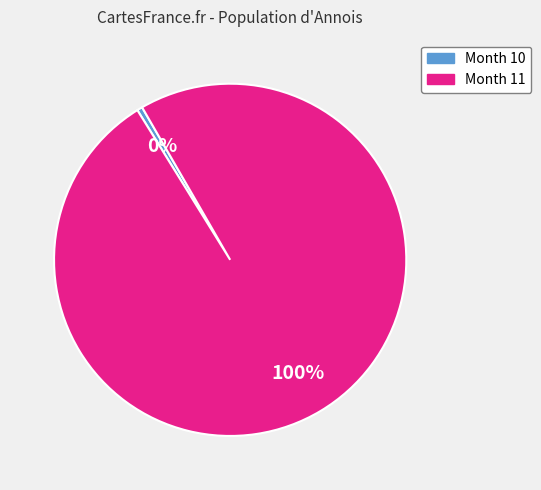

Does any single category account for the majority?

Yes